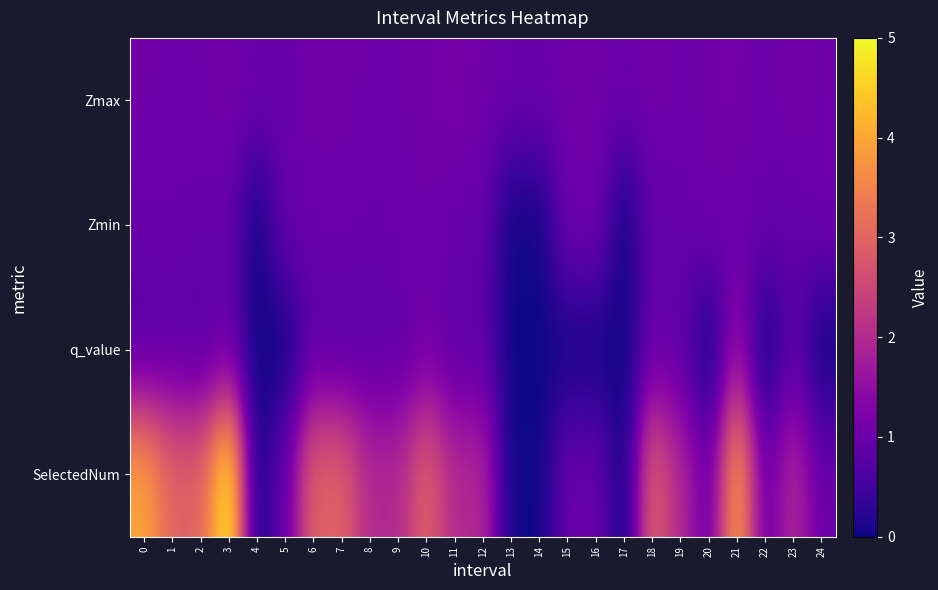

Which series has the largest total across all categories?

SelectedNum